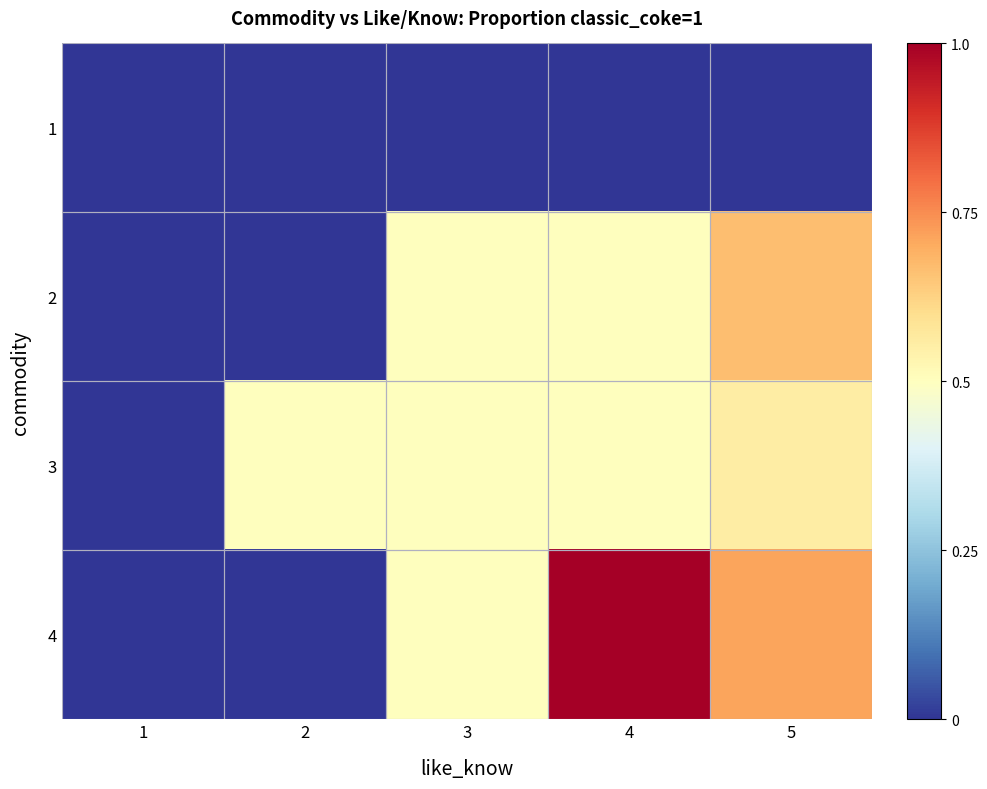

What is the total value across all series at 4?

2.0